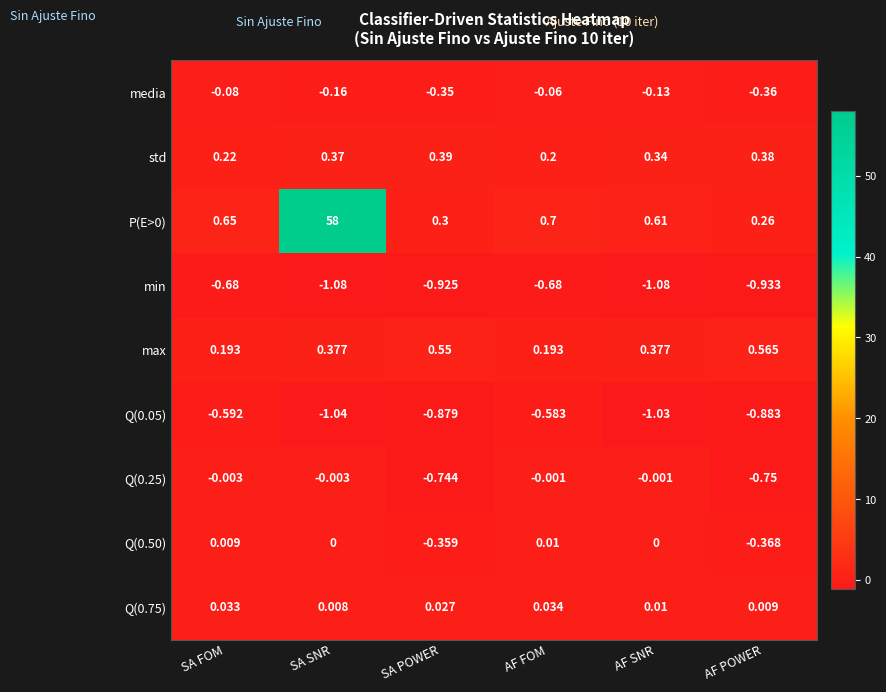

Is the value of Q(0.25) at AF SNR greater than the value of Q(0.75) at SA FOM?

No